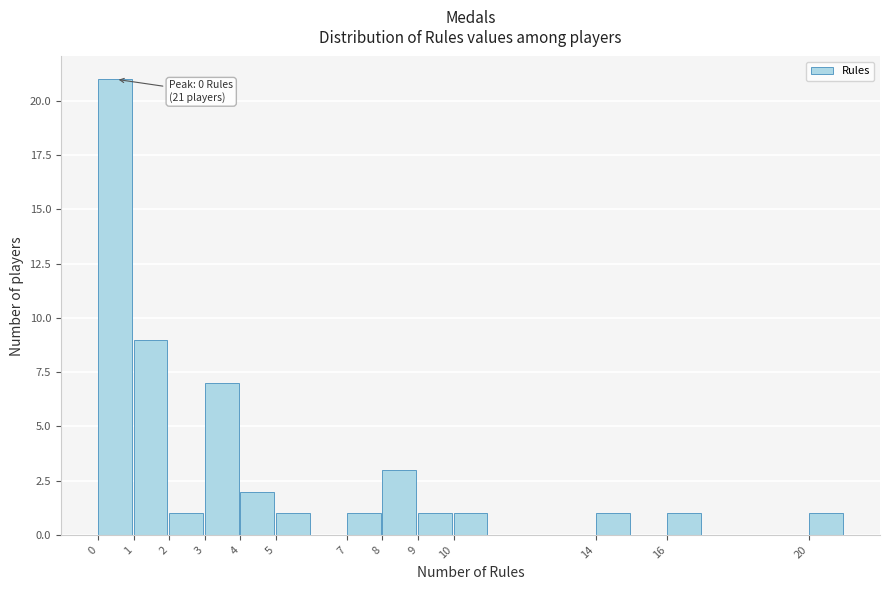

Over which range of the x-axis is the bar tallest?

0 to 1